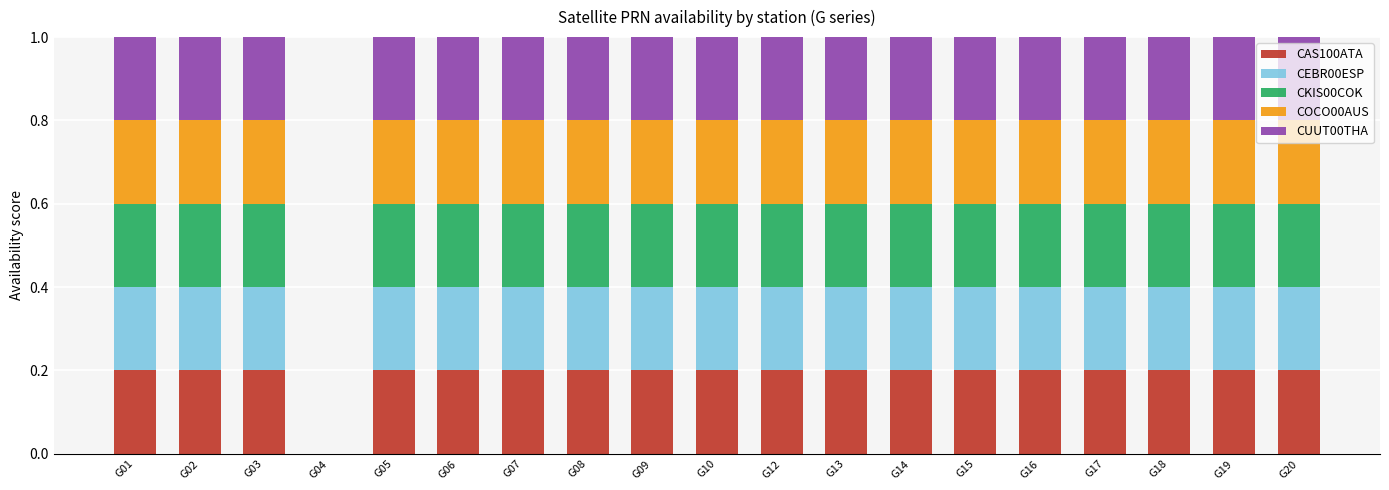

What is the total value across all series at G15?

1.0